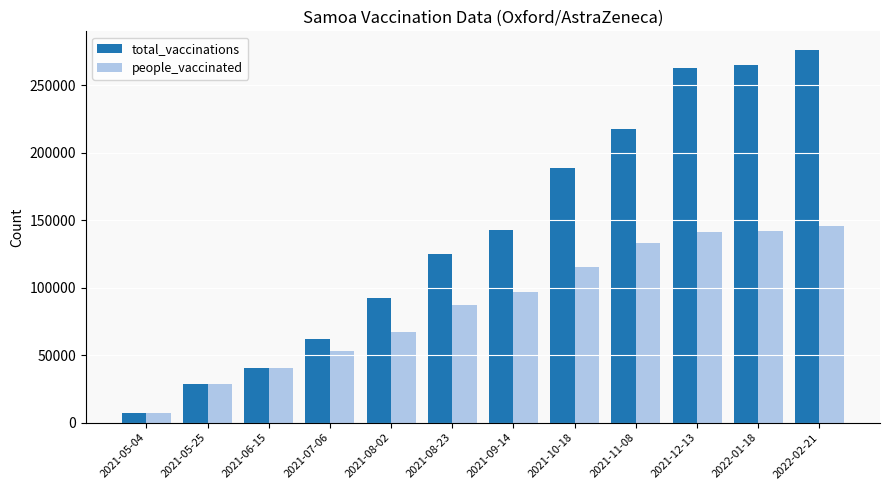

Which series has the largest total across all categories?

total_vaccinations